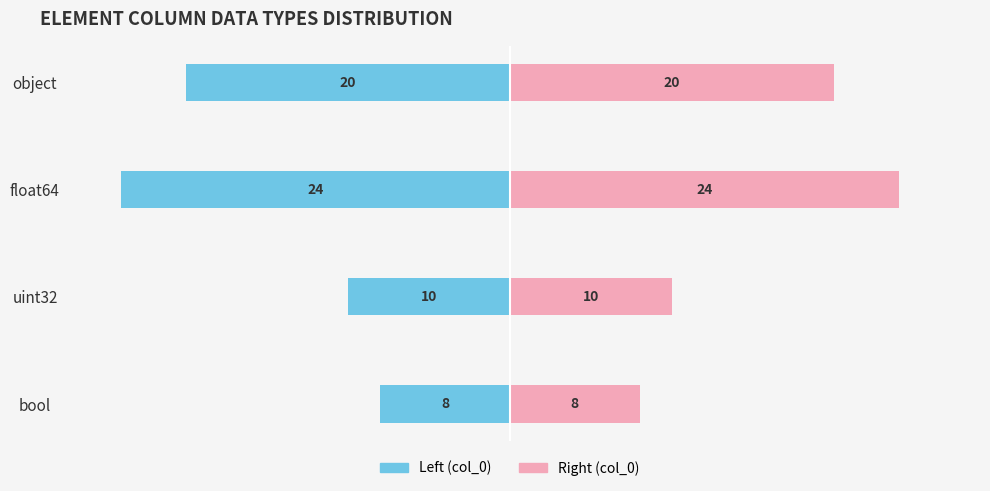

What is the sum of all Left (col_0) values?

-62